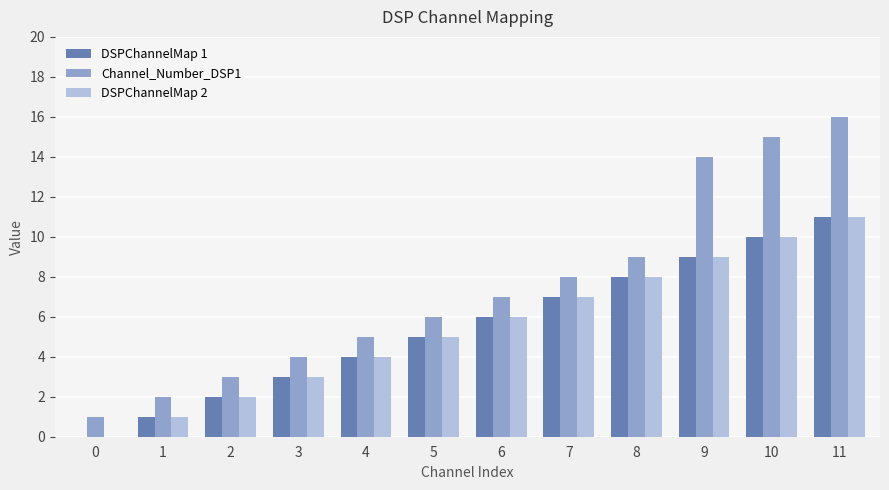

At which category does the chart reach its peak across all series?

11